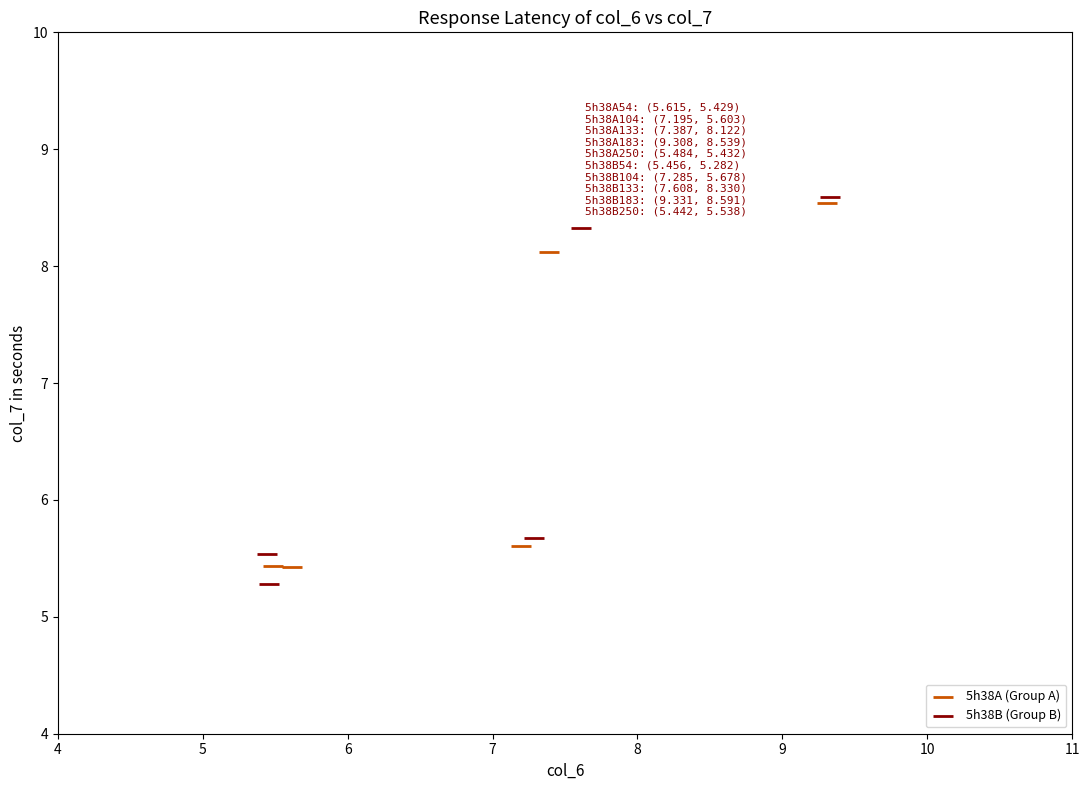

Which series reaches the maximum Y coordinate?

5h38B (Group B)